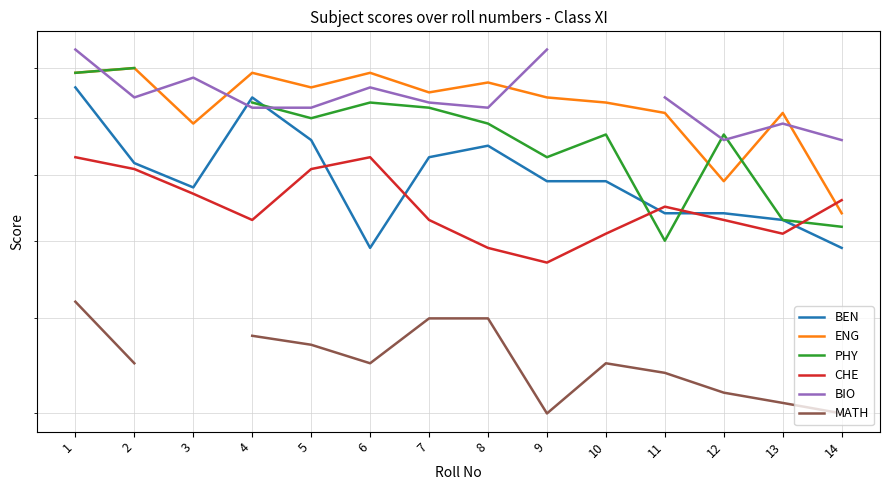

True or false: MATH has more than 2 interior local peaks.

False